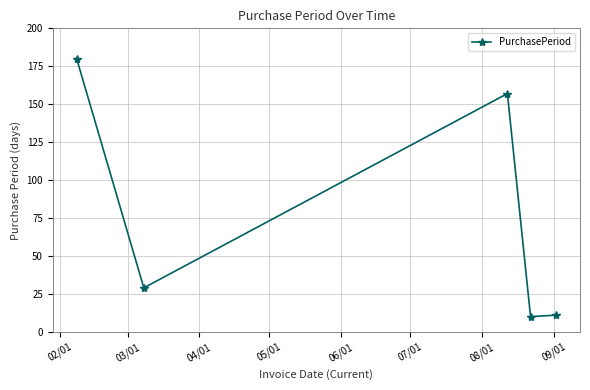

What is the value of the 1st point from the left?

180